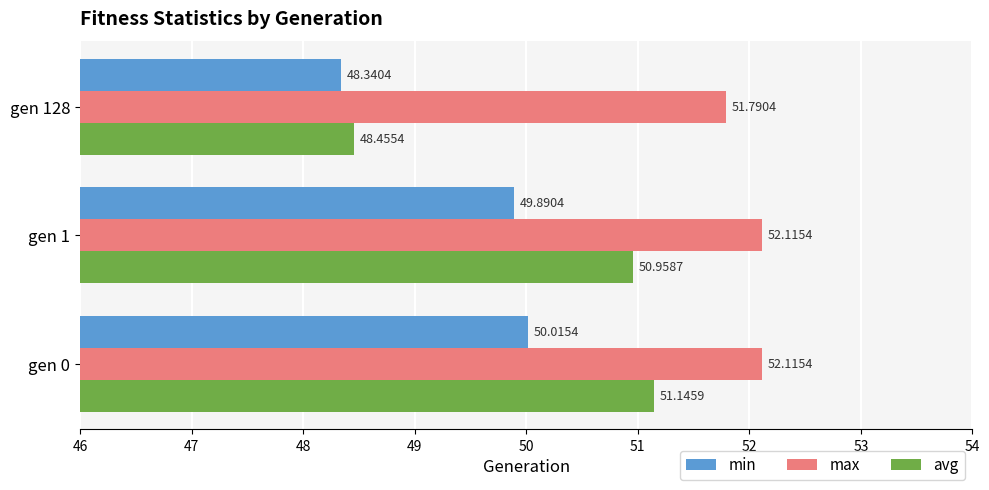

At how many categories does at least one series exceed 51?

3